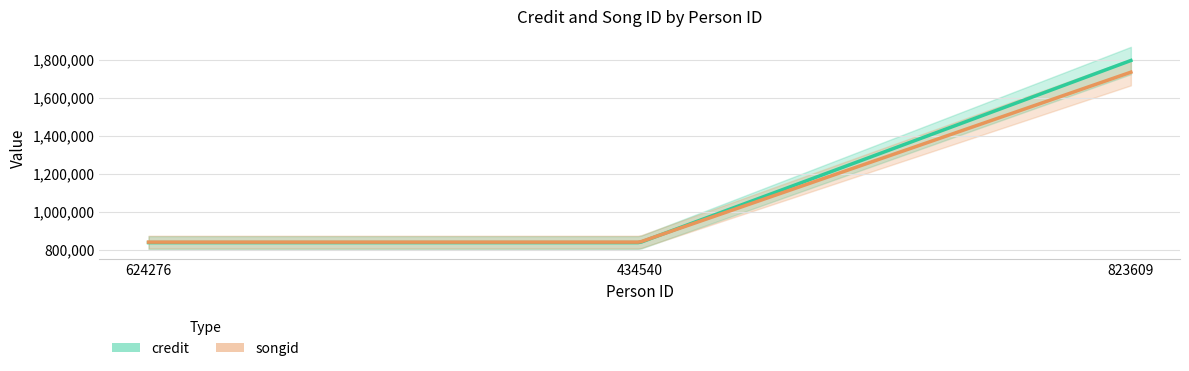

The credit series shows 1797360 at 823609. True or false?

True